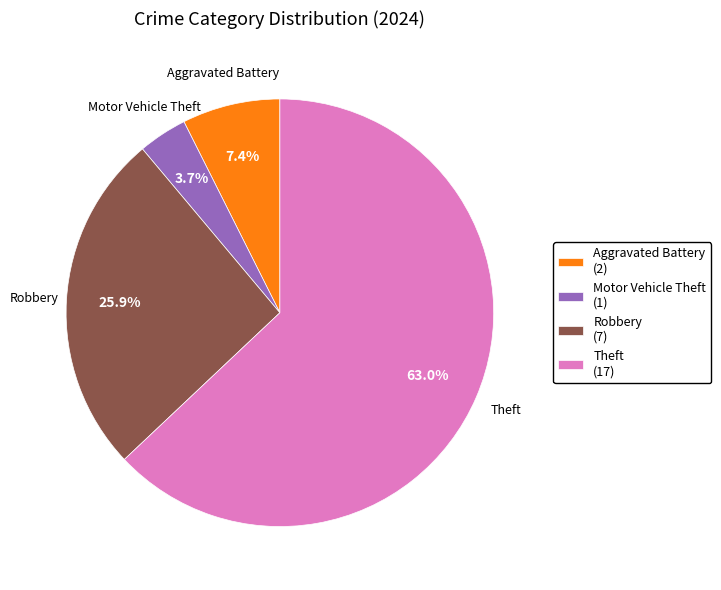

What is the majority slice?

Theft (17)